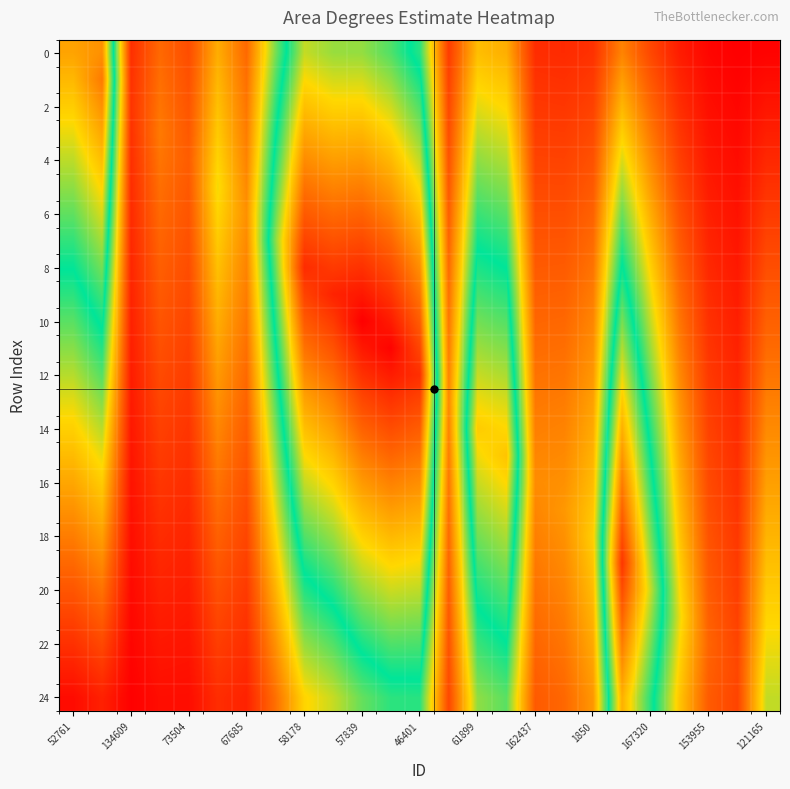

Count the number of categories in the chart.

25